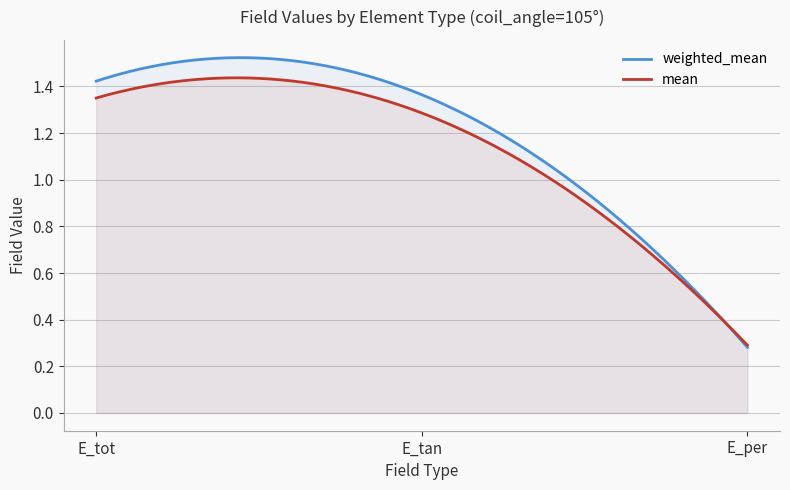

What is the sum of all mean values?

2.9